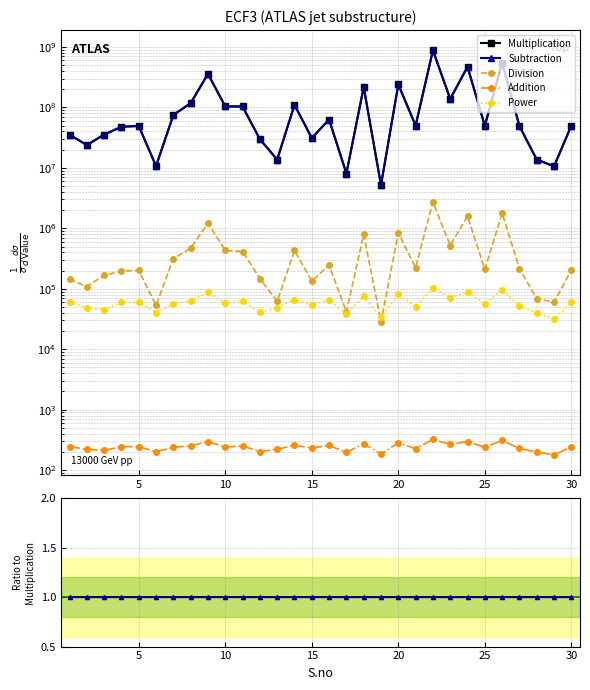

Count the number of data series in this chart.

5